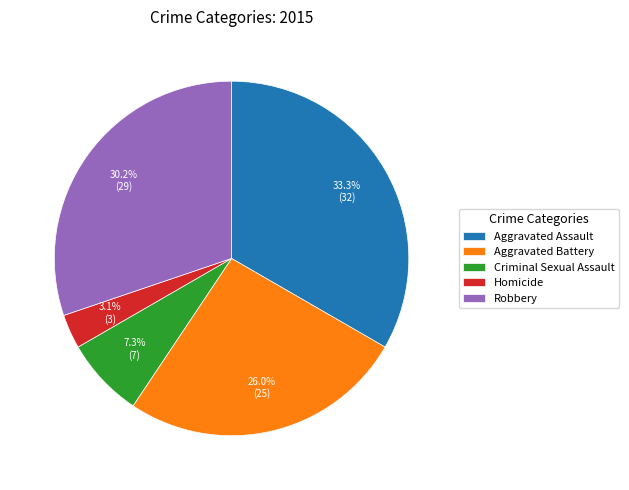

What percentage is NOT represented by Criminal Sexual Assault?

92.7%